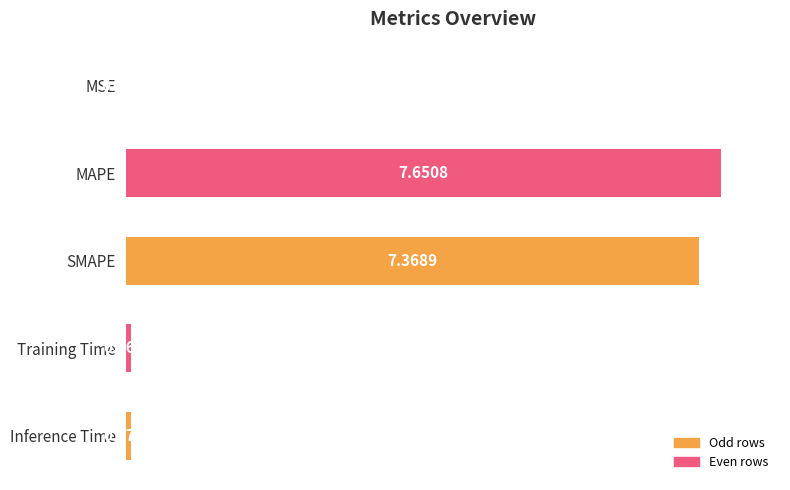

What is the maximum value shown in the chart?

100.0